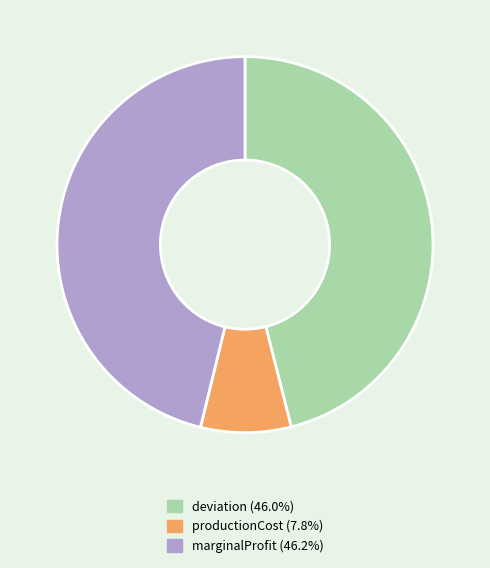

Which category has the smallest portion of the pie?

productionCost